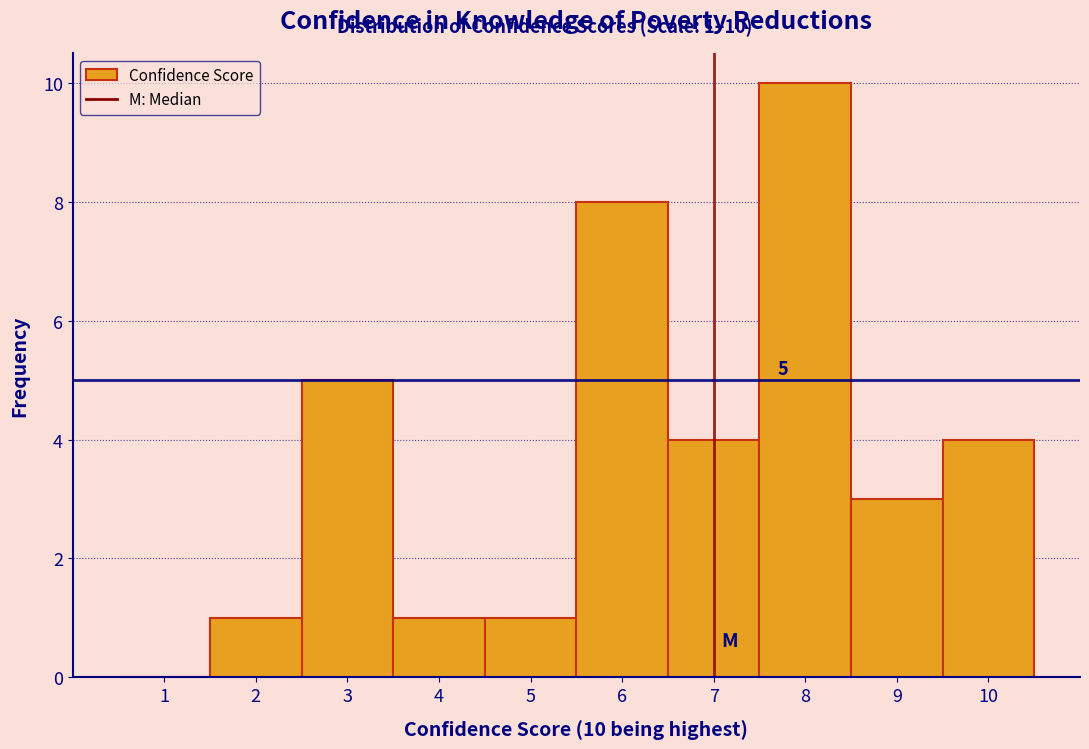

Which range on the x-axis has the tallest bar?

7.5 to 8.5